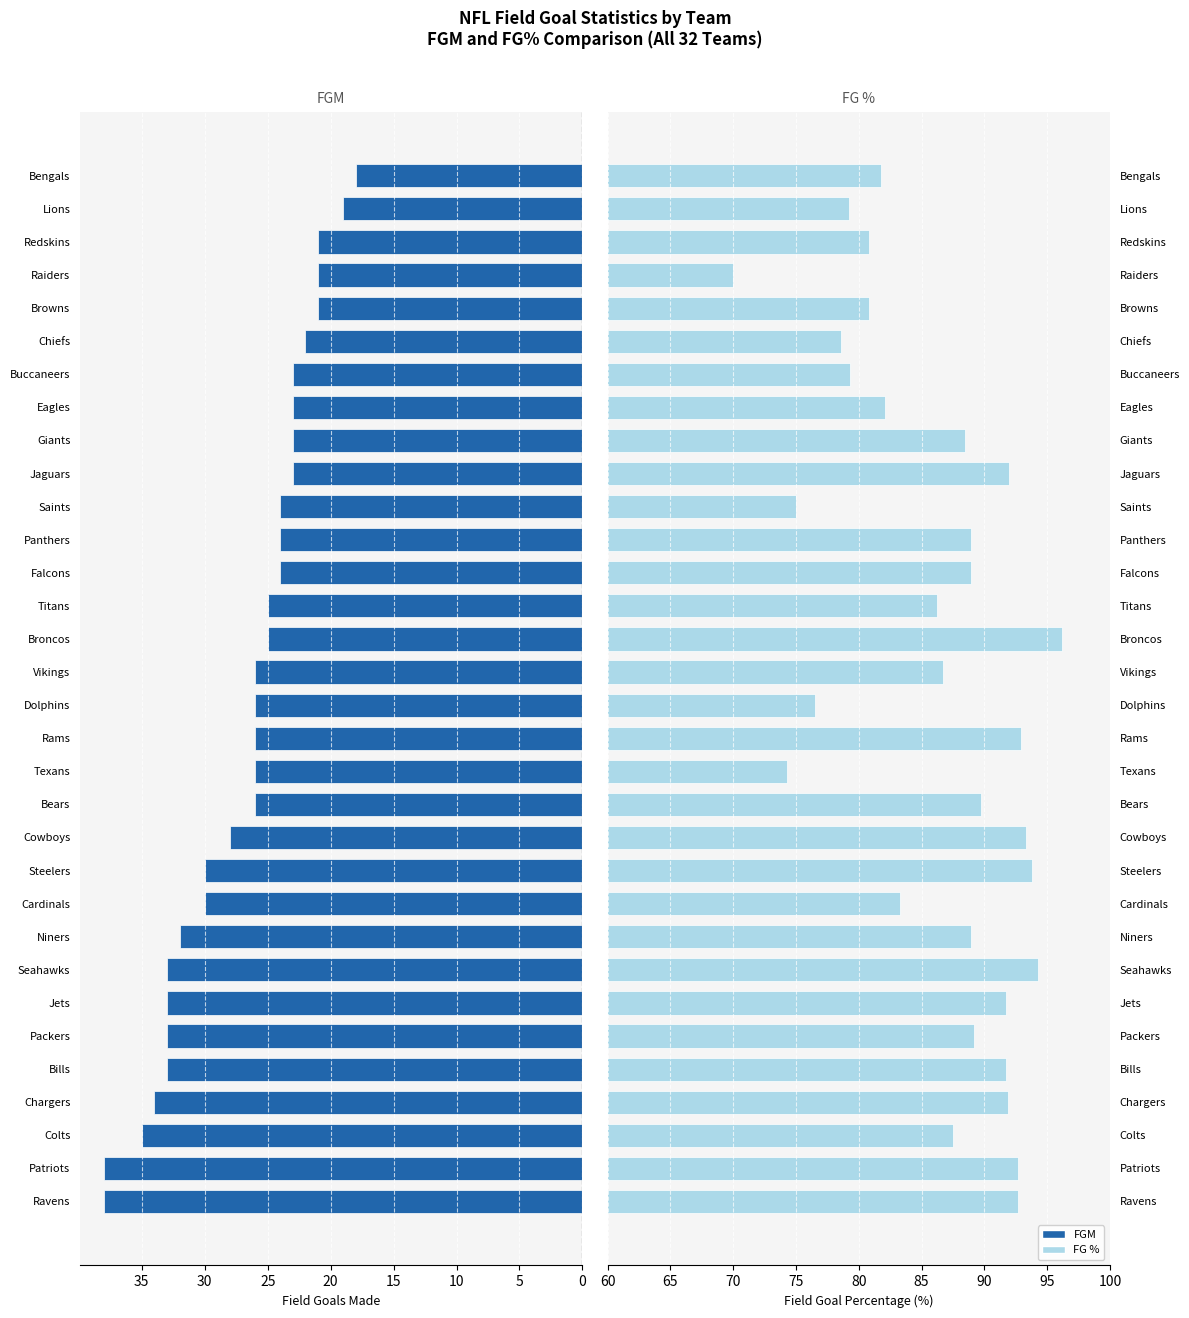

How many values in the FGM series are below 26?

15